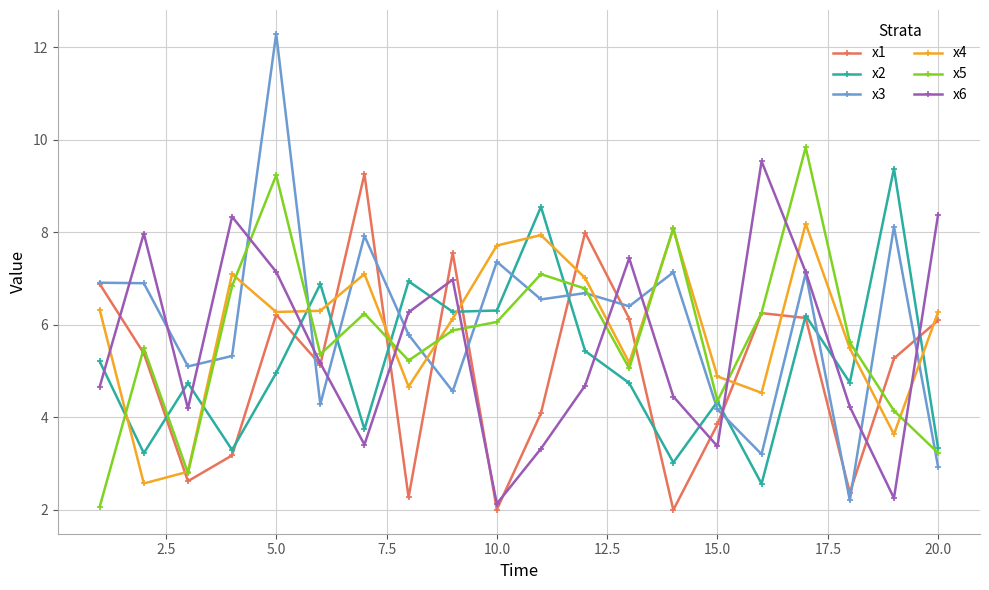

True or false: x4 has more than 1 interior local peaks.

True